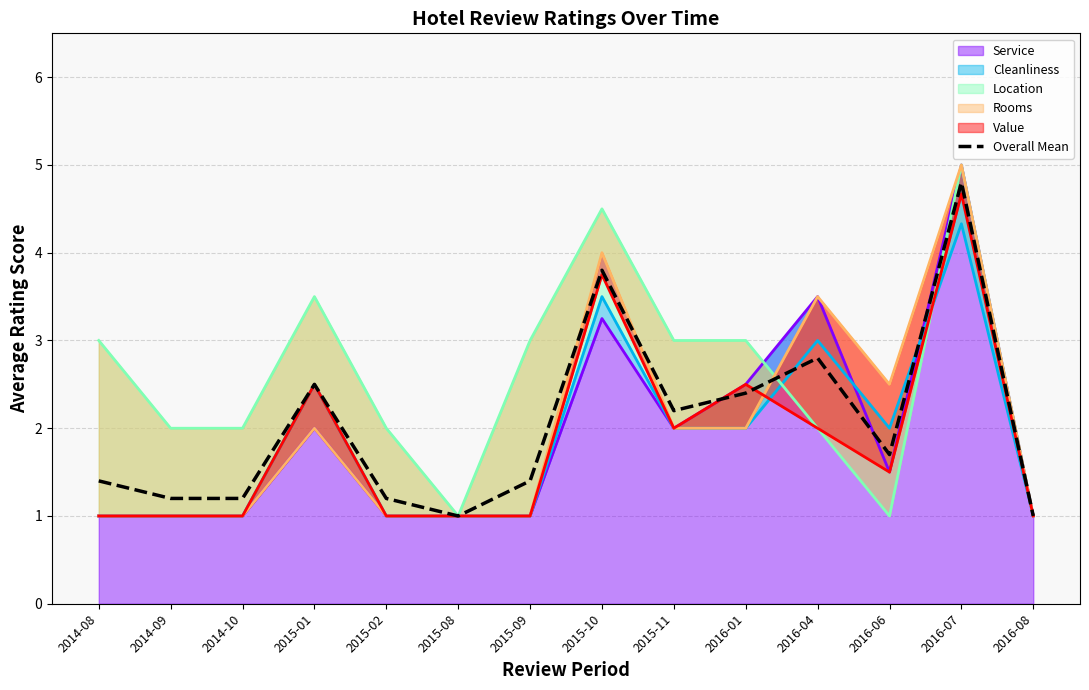

Rank the categories by value from lowest to highest.

2015-08, 2016-08, 2014-09, 2014-10, 2015-02, 2014-08, 2015-09, 2016-06, 2015-11, 2016-01, 2015-01, 2016-04, 2015-10, 2016-07